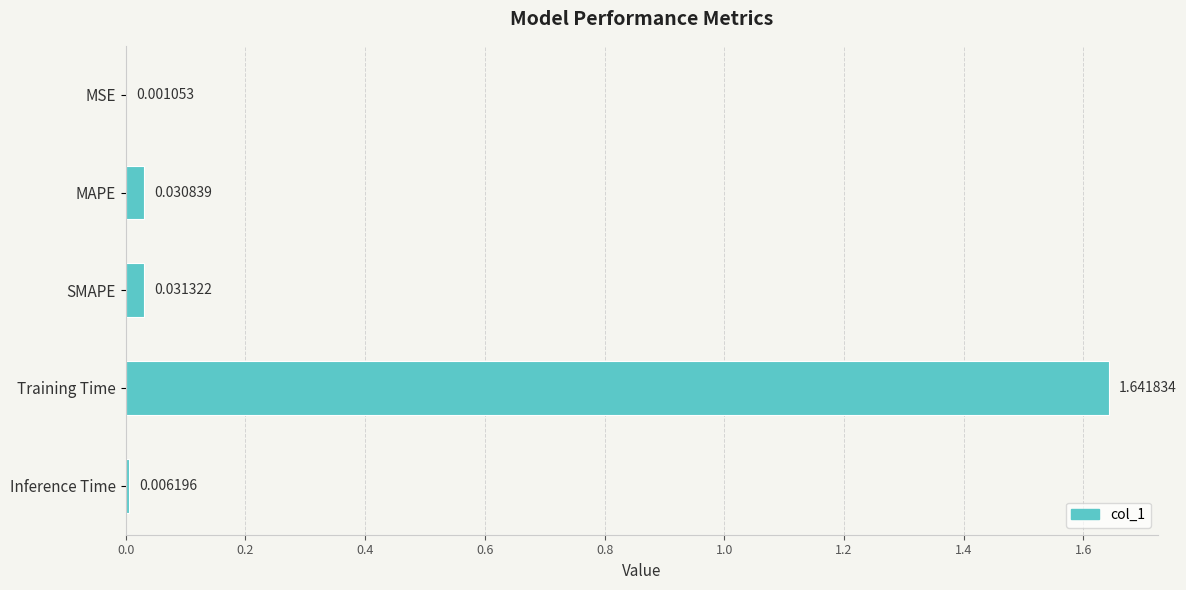

What is the sum of all values?

1.7